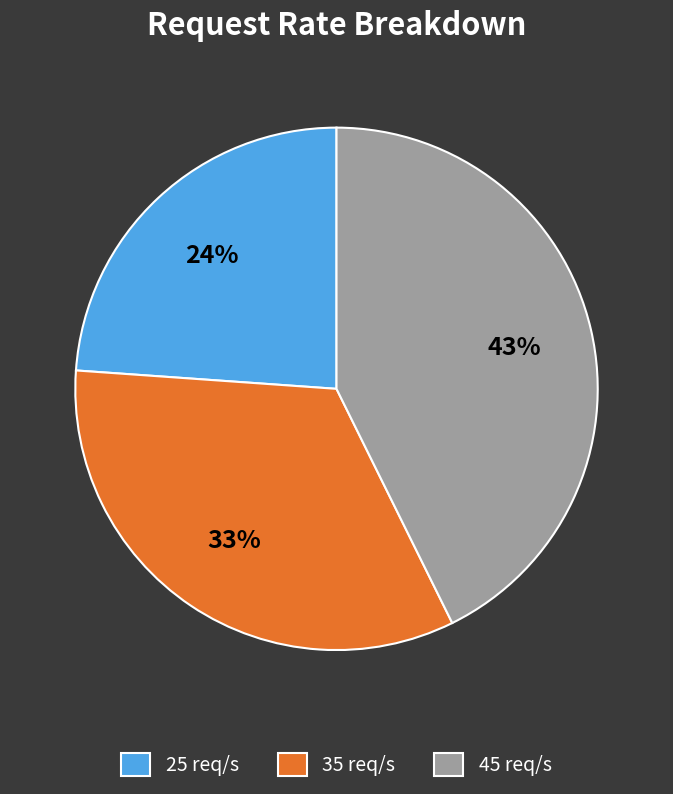

To the nearest percent, what portion does 45 represent?

43%